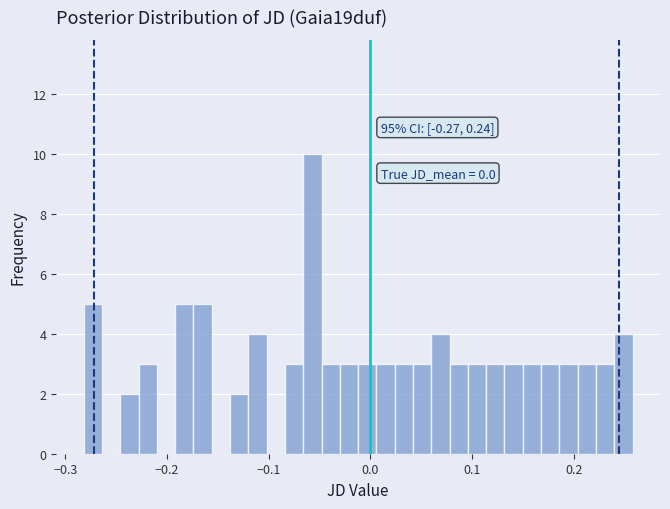

Around what value on the x-axis is the tallest bar? Give the approximate position of its centre, as read against the axis.

-0.06